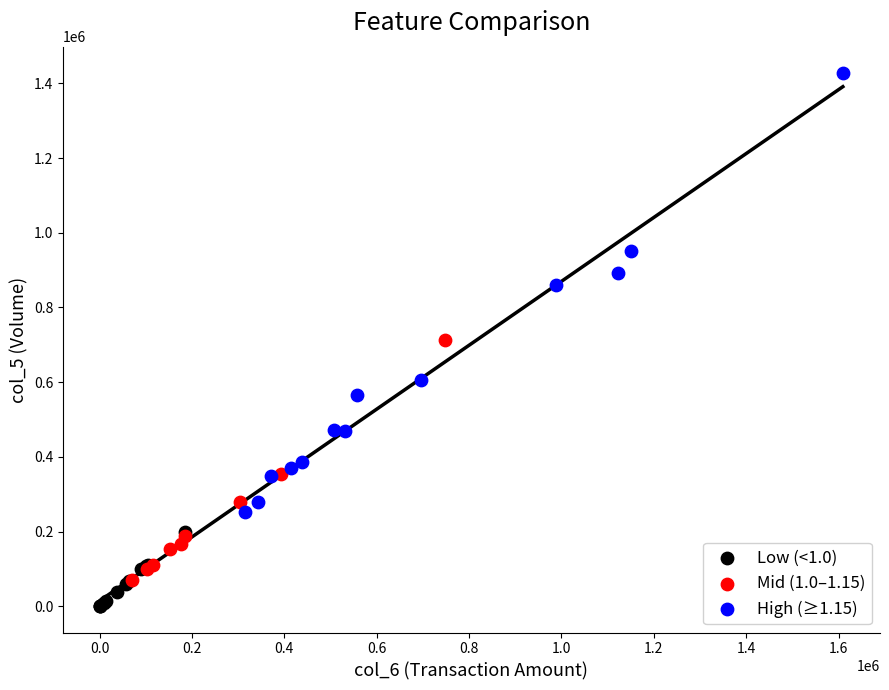

Which series contains the lowest Y value?

Low (<1.0)